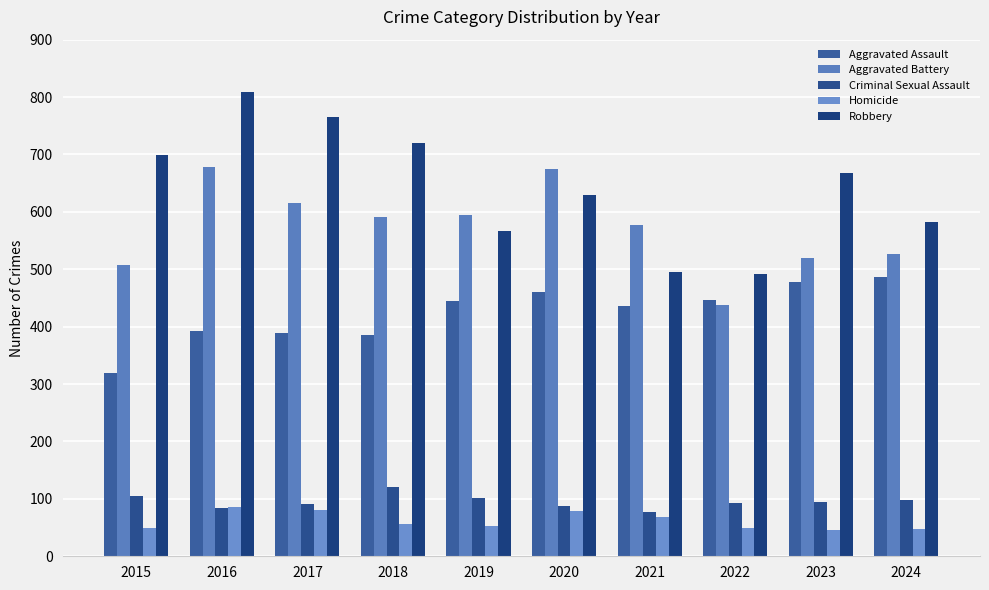

What is the average value of the Aggravated Assault series?

424